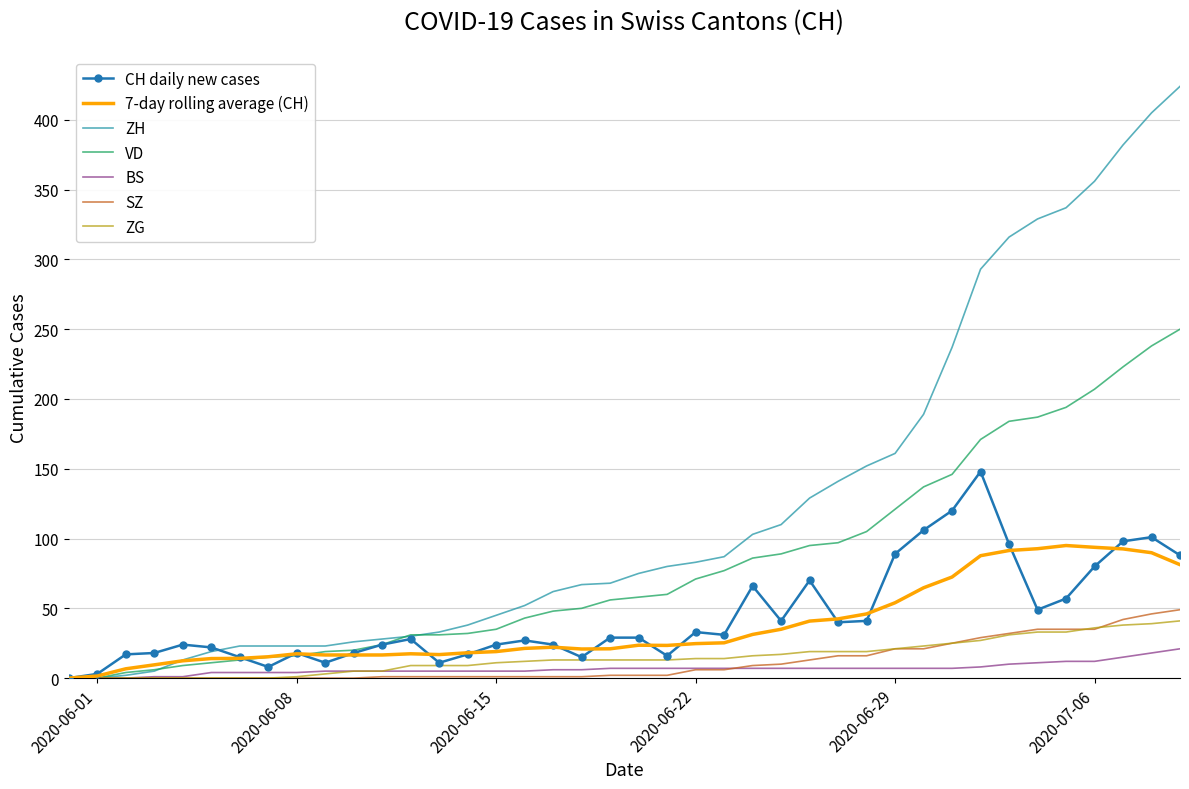

What is the maximum value for ZH?

424.0